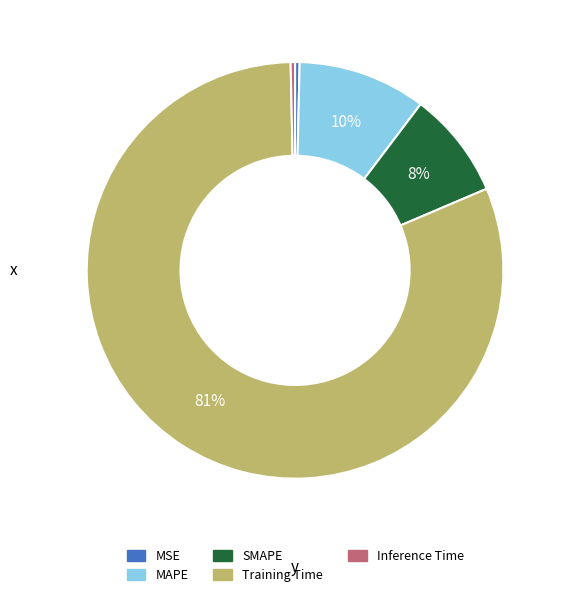

Count the number of slices in the pie.

5